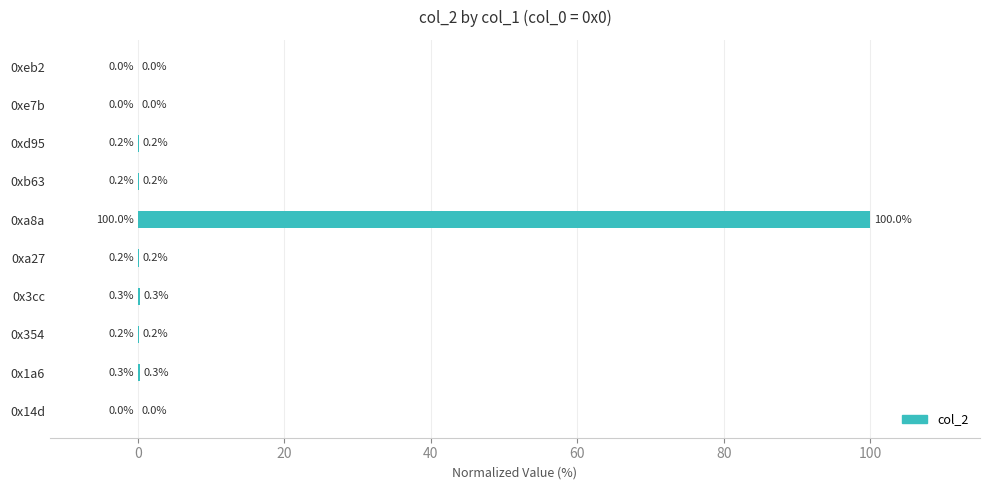

The chart shows a value of 0.2 at 0xa27. True or false?

True